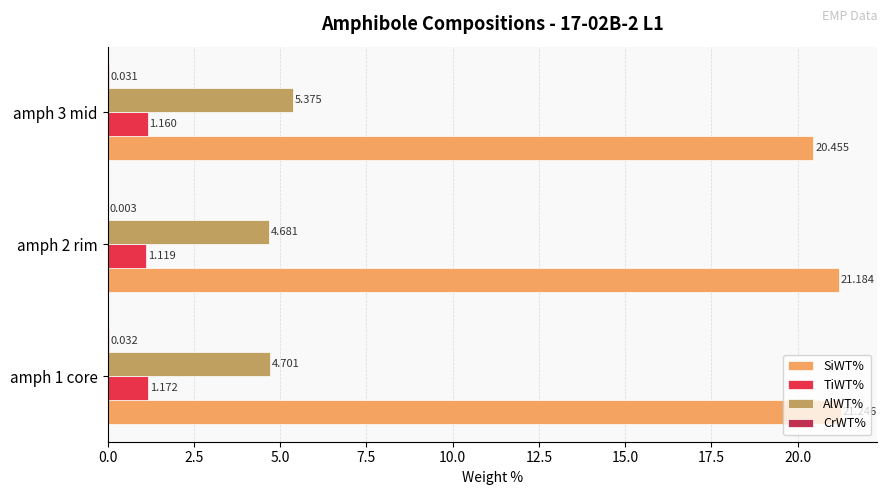

Between amph 2 rim and amph 3 mid, which series saw the biggest shift?

SiWT%